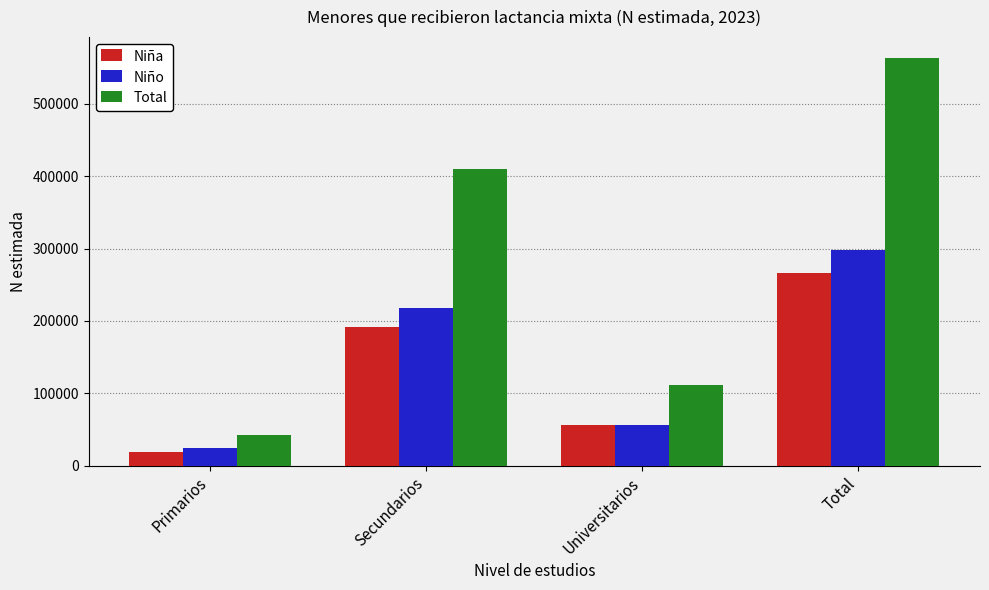

What is the difference between the highest and lowest values at Universitarios?

56438